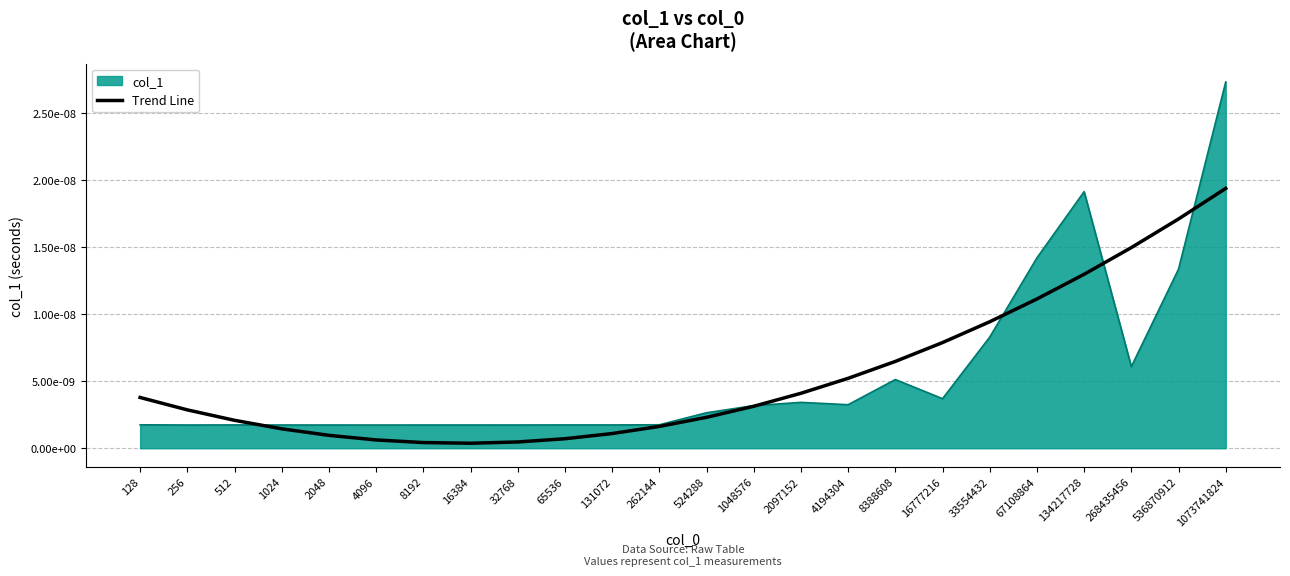

True or false: the data has more than 2 interior local peaks.

False